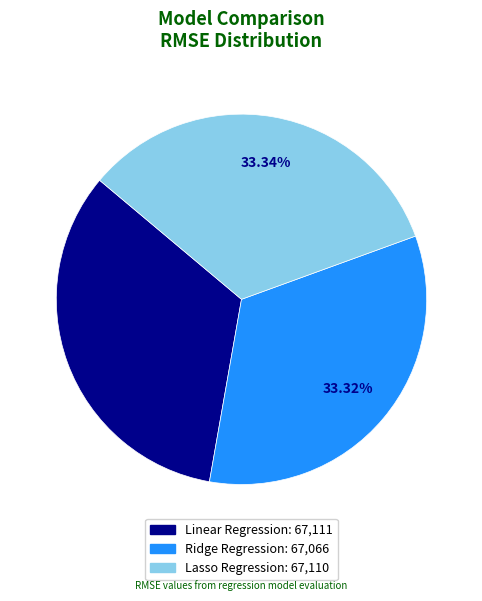

What portion of the pie excludes Lasso Regression?

66.7%